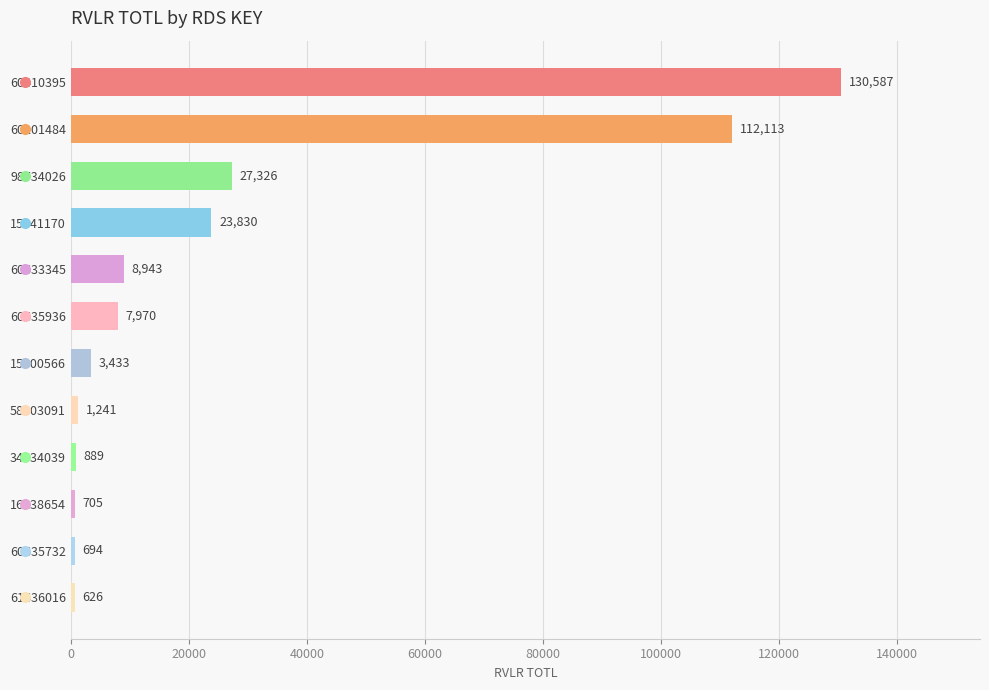

What is the average value?

26530